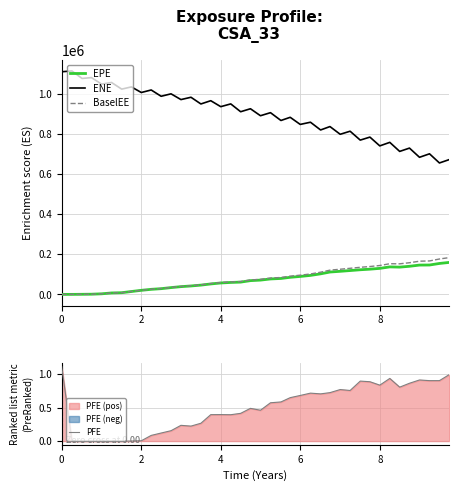

Which series has the largest total across all categories?

ENE